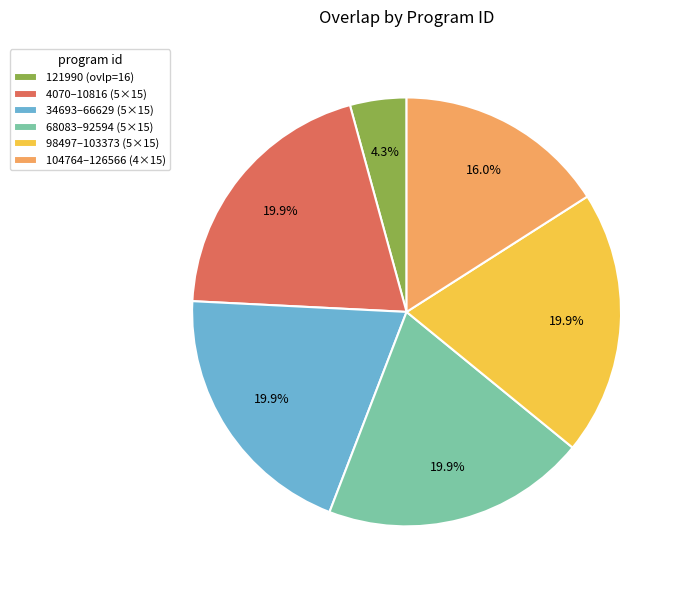

Combined, do 4070–10816 (5×15) and 121990 (ovlp=16) account for over 50%?

No